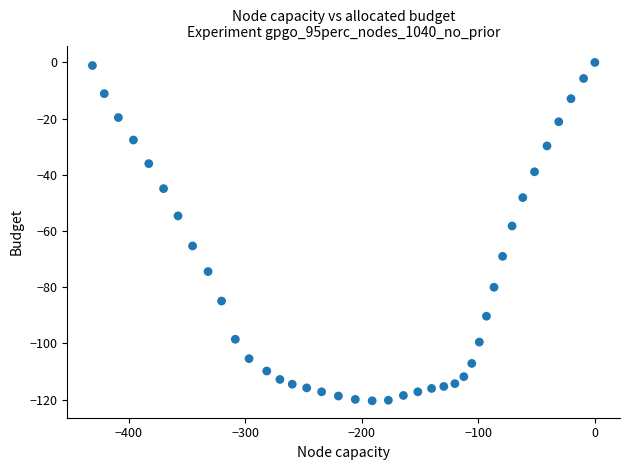

What Y value in the scatter plot is closest to -60?

-58.2